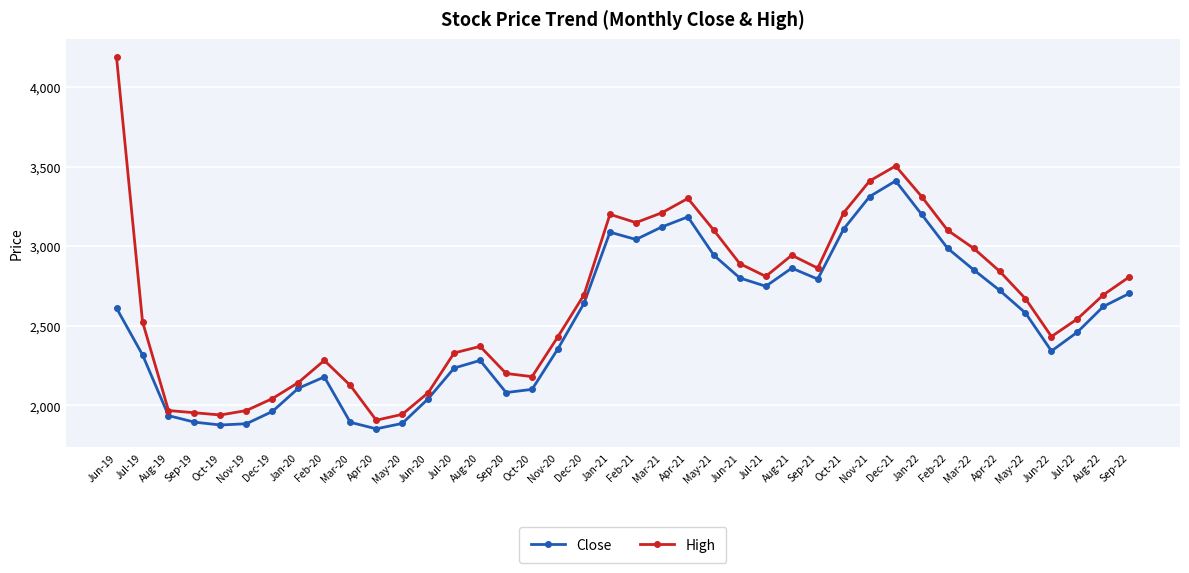

At which label does High first exceed 2694?

Jun-19